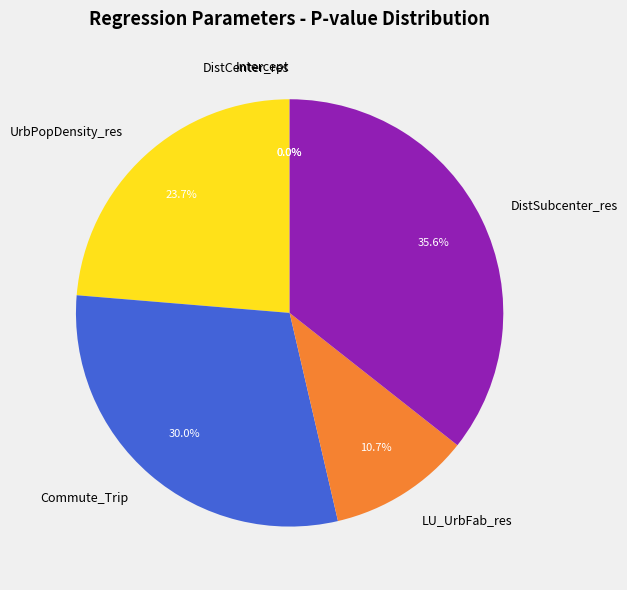

Which has a higher value, UrbPopDensity_res or DistSubcenter_res?

DistSubcenter_res